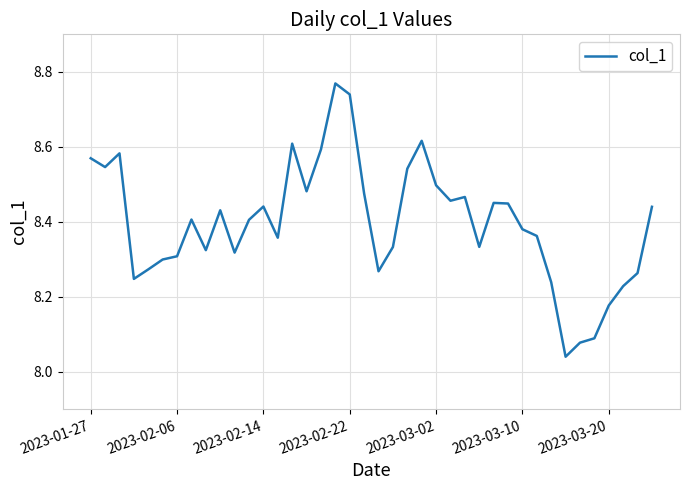

Does the chart display data point markers on the line(s)?

No